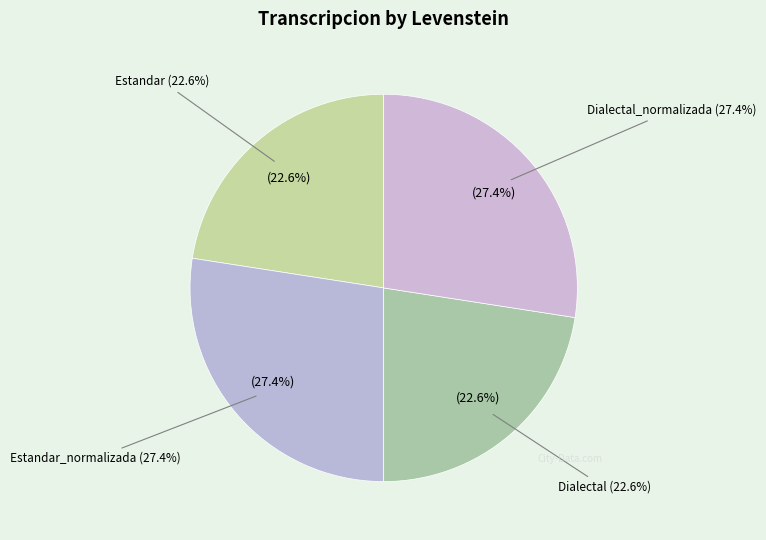

Is there any slice that represents more than half of the pie?

No